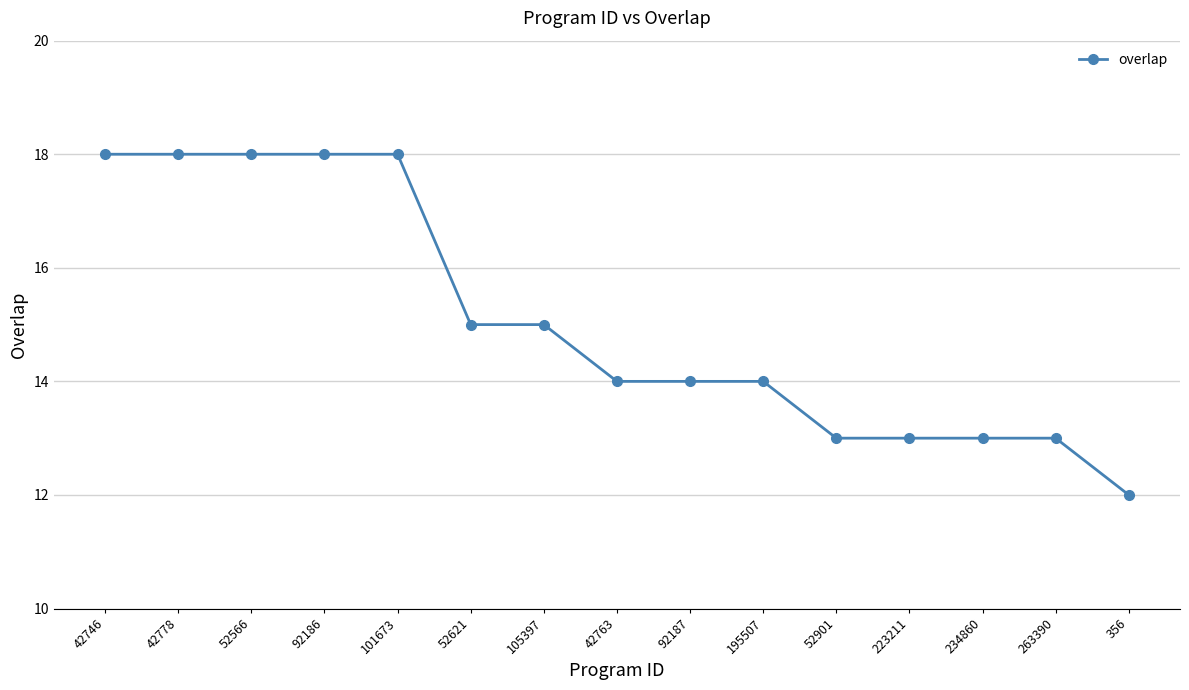

What is the difference between the second highest and minimum values?

6